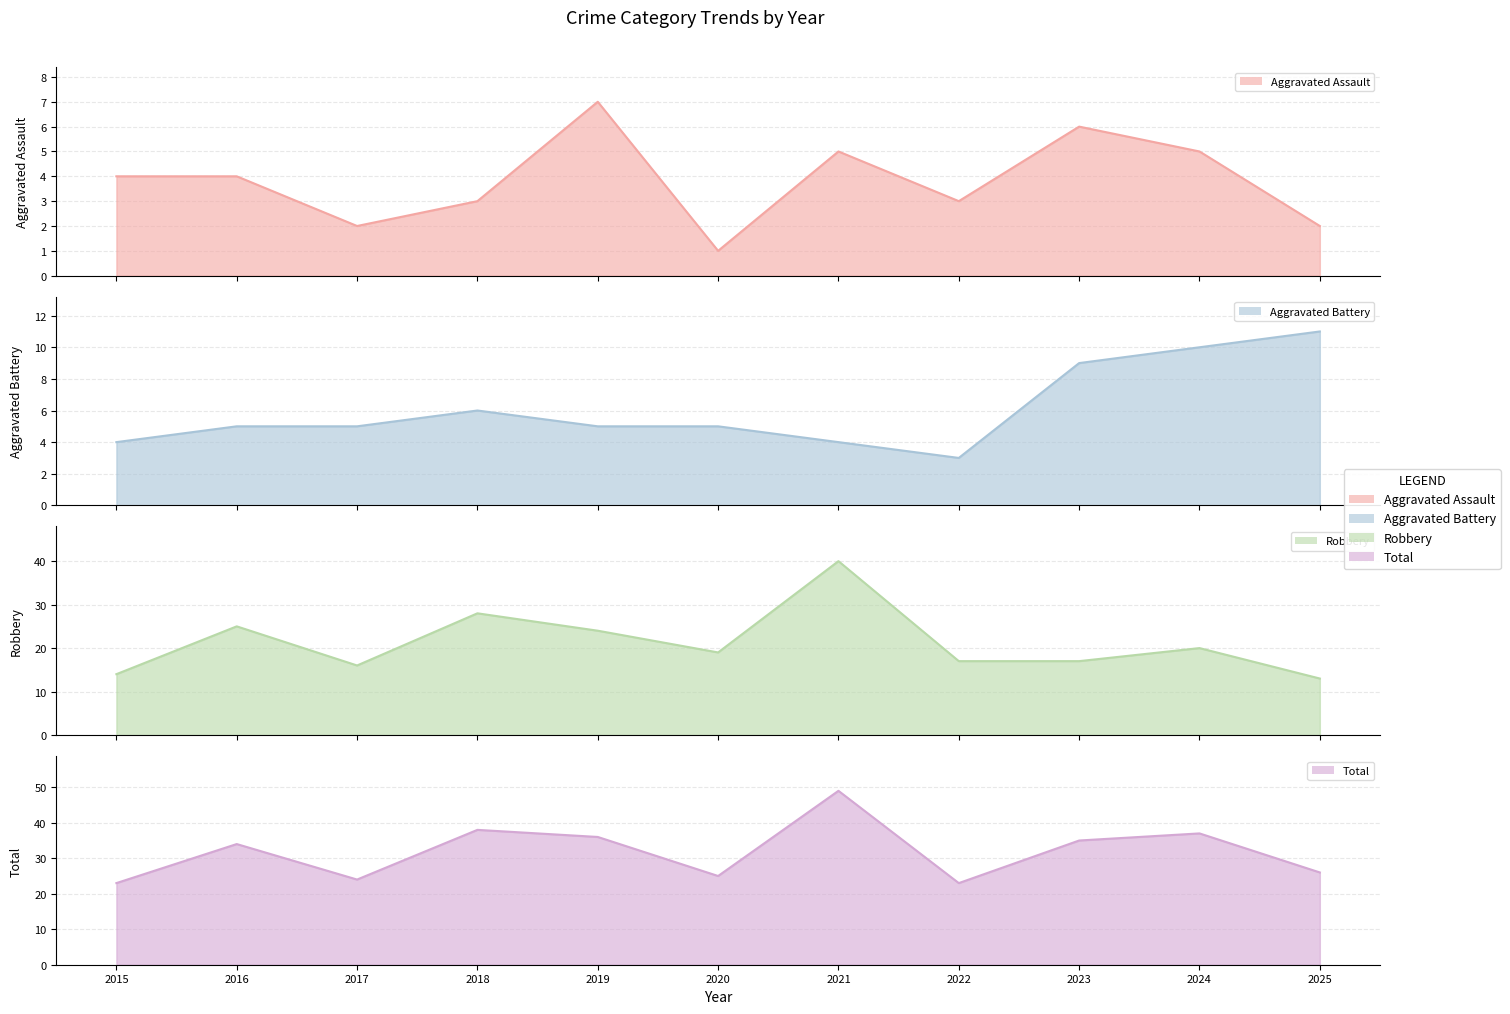

How many Aggravated Assault values are between 2 and 5?

8